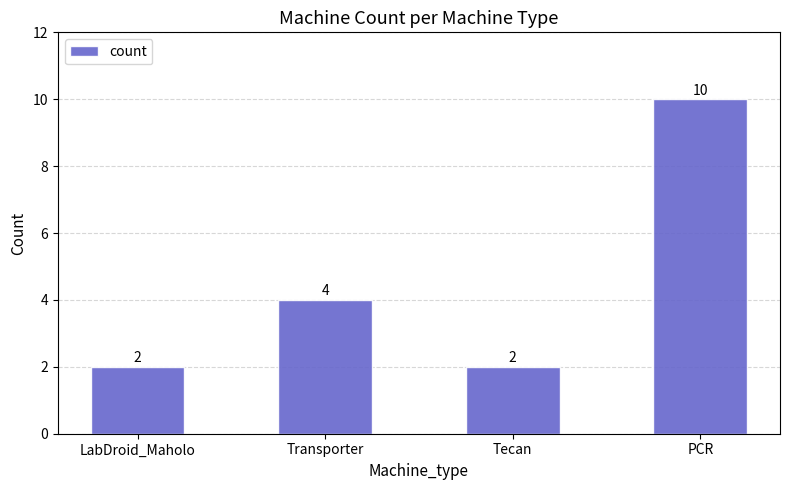

How many values are between 2 and 10?

4